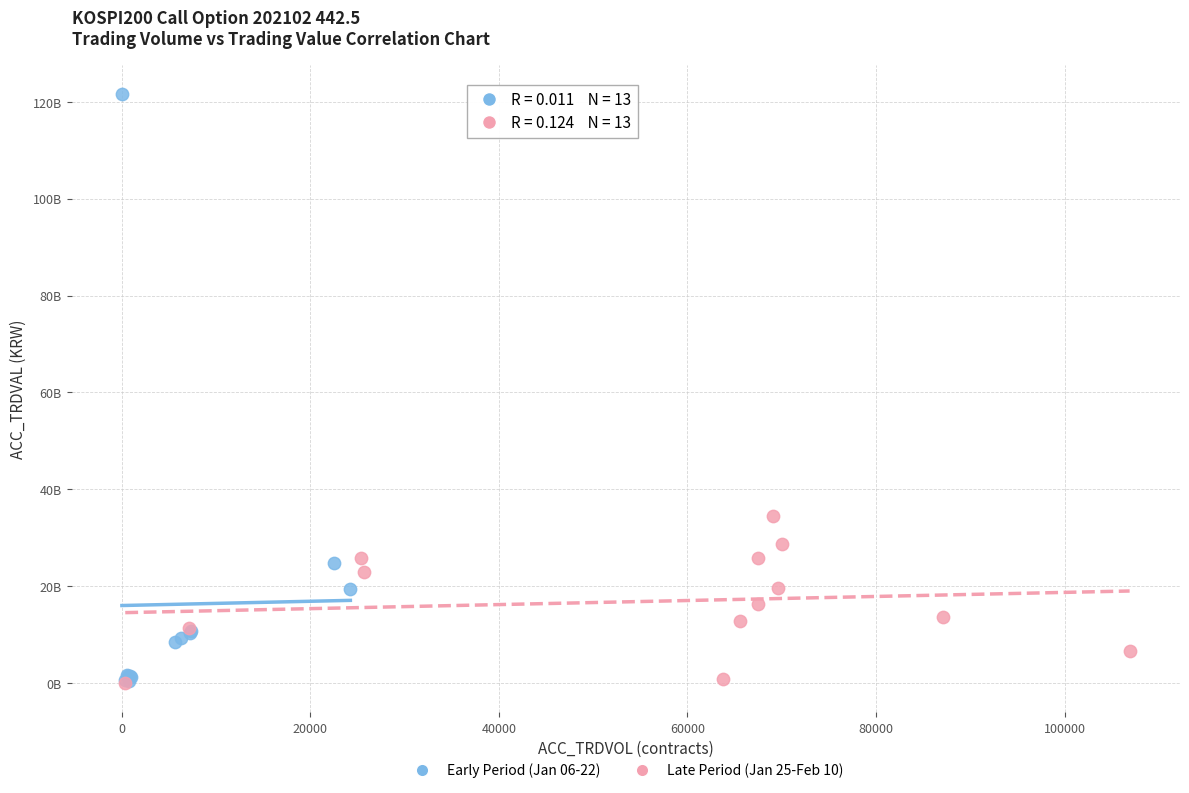

Which series has the widest spread of Y values?

Early Period (Jan 06-22)